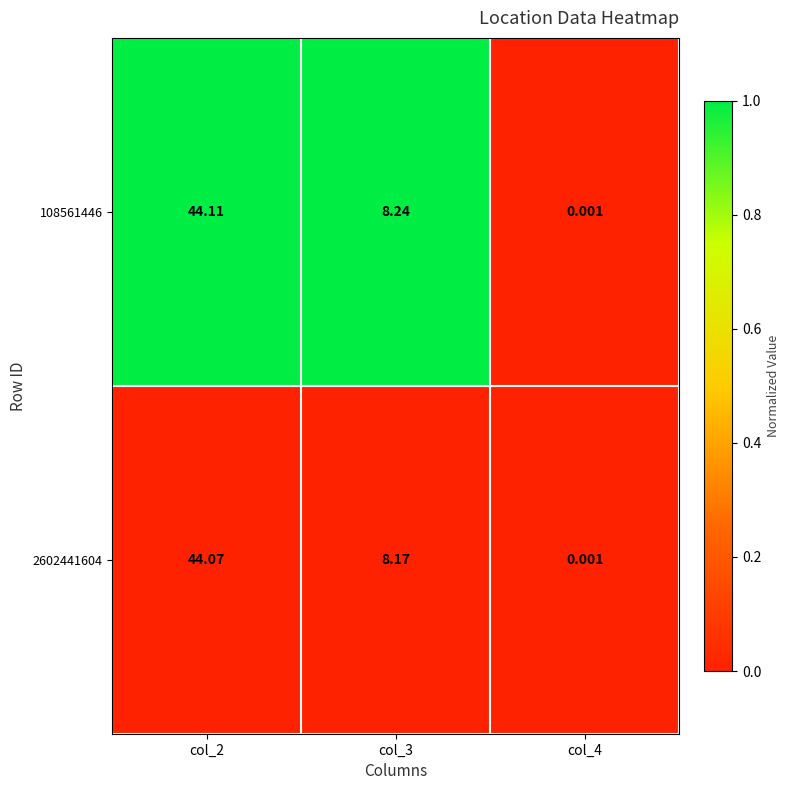

Between col_2 and col_4, which series saw the biggest shift?

108561446